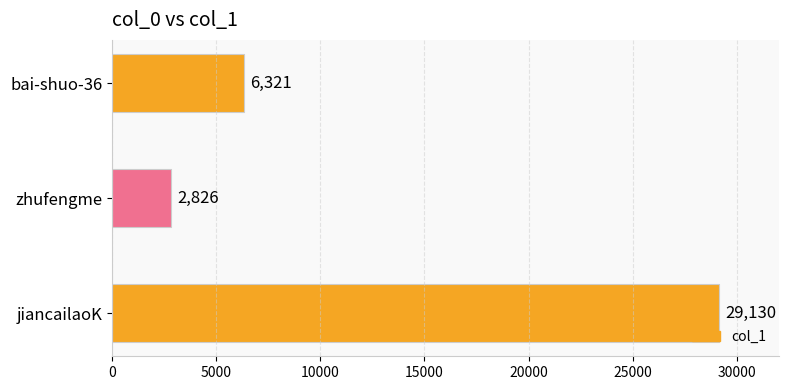

True or false: the data shows 10390 at bai-shuo-36.

False